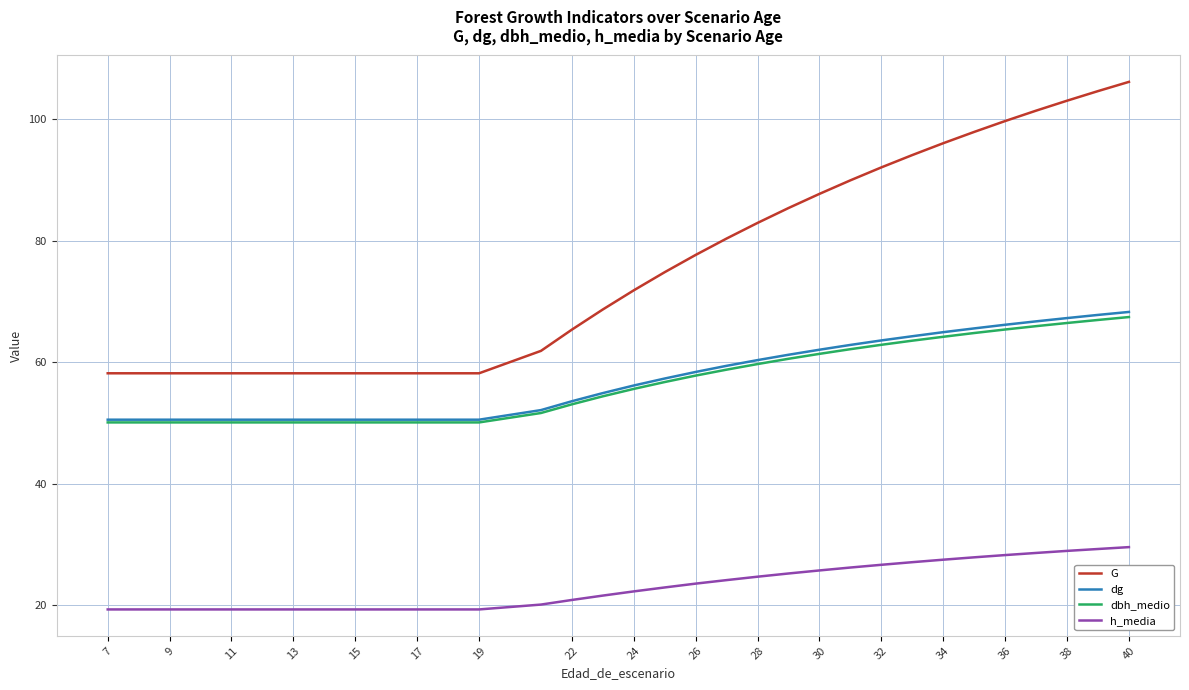

Does the chart display data point markers on the line(s)?

No